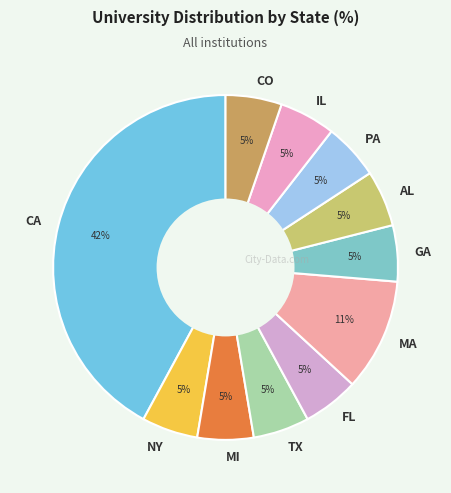

Is CO the majority of the pie?

No